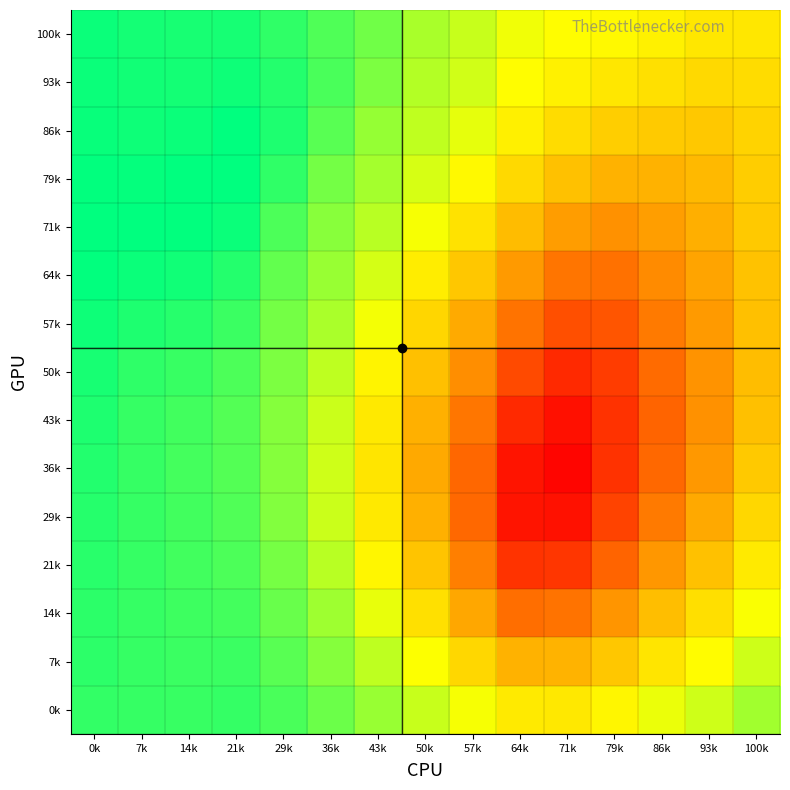

Reading left to right, extract all data points from this chart.

100k: 0k=1.0	7k=1.0	14k=1.0	21k=1.0	29k=1.0	36k=1.0	43k=0.9	50k=0.9	57k=0.9	64k=0.9	71k=0.9	79k=0.9	86k=0.9	93k=0.9	100k=0.9
93k: 0k=1.0	7k=1.0	14k=1.0	21k=1.0	29k=1.0	36k=1.0	43k=0.9	50k=0.9	57k=0.9	64k=0.9	71k=0.9	79k=0.9	86k=0.9	93k=0.8	100k=0.8
86k: 0k=1.0	7k=1.0	14k=1.0	21k=1.0	29k=1.0	36k=1.0	43k=0.9	50k=0.9	57k=0.9	64k=0.9	71k=0.8	79k=0.8	86k=0.8	93k=0.8	100k=0.8
79k: 0k=1.0	7k=1.0	14k=1.0	21k=1.0	29k=1.0	36k=0.9	43k=0.9	50k=0.9	57k=0.9	64k=0.8	71k=0.8	79k=0.8	86k=0.8	93k=0.8	100k=0.8
71k: 0k=1.0	7k=1.0	14k=1.0	21k=1.0	29k=1.0	36k=0.9	43k=0.9	50k=0.9	57k=0.9	64k=0.8	71k=0.8	79k=0.8	86k=0.8	93k=0.8	100k=0.8
64k: 0k=1.0	7k=1.0	14k=1.0	21k=1.0	29k=1.0	36k=0.9	43k=0.9	50k=0.9	57k=0.8	64k=0.8	71k=0.8	79k=0.7	86k=0.8	93k=0.8	100k=0.8
57k: 0k=1.0	7k=1.0	14k=1.0	21k=1.0	29k=0.9	36k=0.9	43k=0.9	50k=0.8	57k=0.8	64k=0.7	71k=0.7	79k=0.7	86k=0.8	93k=0.8	100k=0.8
50k: 0k=1.0	7k=1.0	14k=1.0	21k=1.0	29k=0.9	36k=0.9	43k=0.9	50k=0.8	57k=0.8	64k=0.7	71k=0.7	79k=0.7	86k=0.7	93k=0.8	100k=0.8
43k: 0k=1.0	7k=1.0	14k=1.0	21k=1.0	29k=0.9	36k=0.9	43k=0.9	50k=0.8	57k=0.8	64k=0.7	71k=0.7	79k=0.7	86k=0.7	93k=0.8	100k=0.8
36k: 0k=1.0	7k=1.0	14k=1.0	21k=1.0	29k=0.9	36k=0.9	43k=0.9	50k=0.8	57k=0.7	64k=0.7	71k=0.6	79k=0.7	86k=0.7	93k=0.8	100k=0.8
29k: 0k=1.0	7k=1.0	14k=1.0	21k=1.0	29k=0.9	36k=0.9	43k=0.9	50k=0.8	57k=0.7	64k=0.7	71k=0.7	79k=0.7	86k=0.8	93k=0.8	100k=0.8
21k: 0k=1.0	7k=1.0	14k=1.0	21k=1.0	29k=0.9	36k=0.9	43k=0.9	50k=0.8	57k=0.8	64k=0.7	71k=0.7	79k=0.7	86k=0.8	93k=0.8	100k=0.9
14k: 0k=1.0	7k=1.0	14k=1.0	21k=1.0	29k=1.0	36k=0.9	43k=0.9	50k=0.9	57k=0.8	64k=0.7	71k=0.7	79k=0.8	86k=0.8	93k=0.8	100k=0.9
7k: 0k=1.0	7k=1.0	14k=1.0	21k=1.0	29k=1.0	36k=0.9	43k=0.9	50k=0.9	57k=0.8	64k=0.8	71k=0.8	79k=0.8	86k=0.9	93k=0.9	100k=0.9
0k: 0k=1.0	7k=1.0	14k=1.0	21k=1.0	29k=1.0	36k=0.9	43k=0.9	50k=0.9	57k=0.9	64k=0.9	71k=0.9	79k=0.9	86k=0.9	93k=0.9	100k=0.9